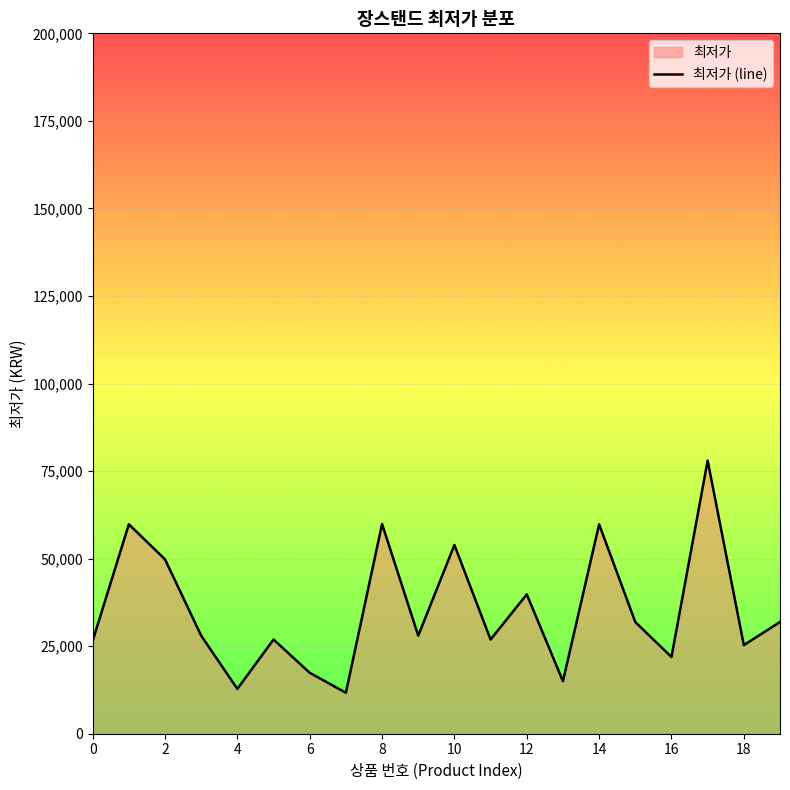

How many interior local valleys (lower than both neighbors) does the data have?

7